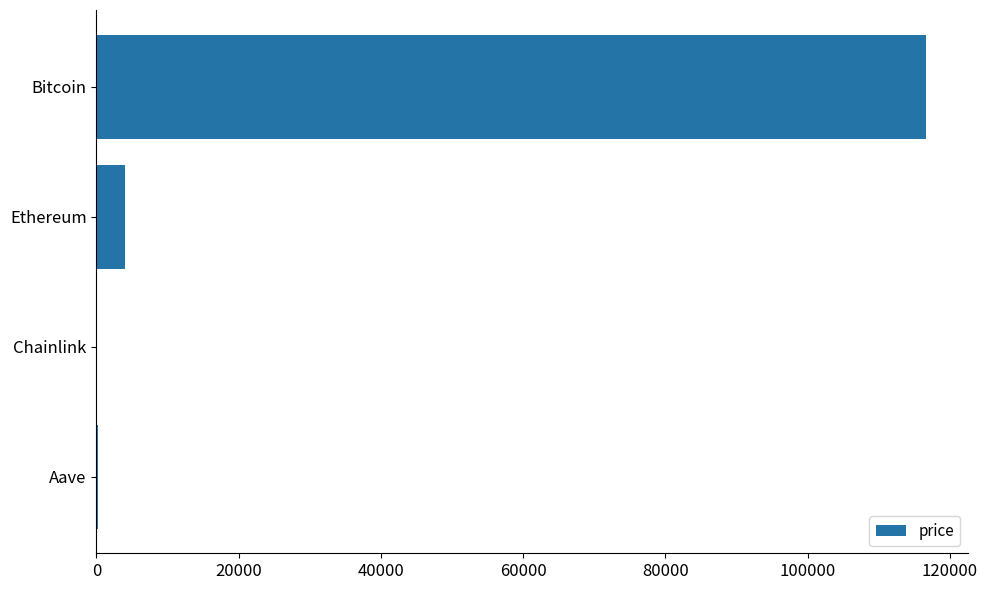

Where is the data nearest to the value 58340?

Ethereum